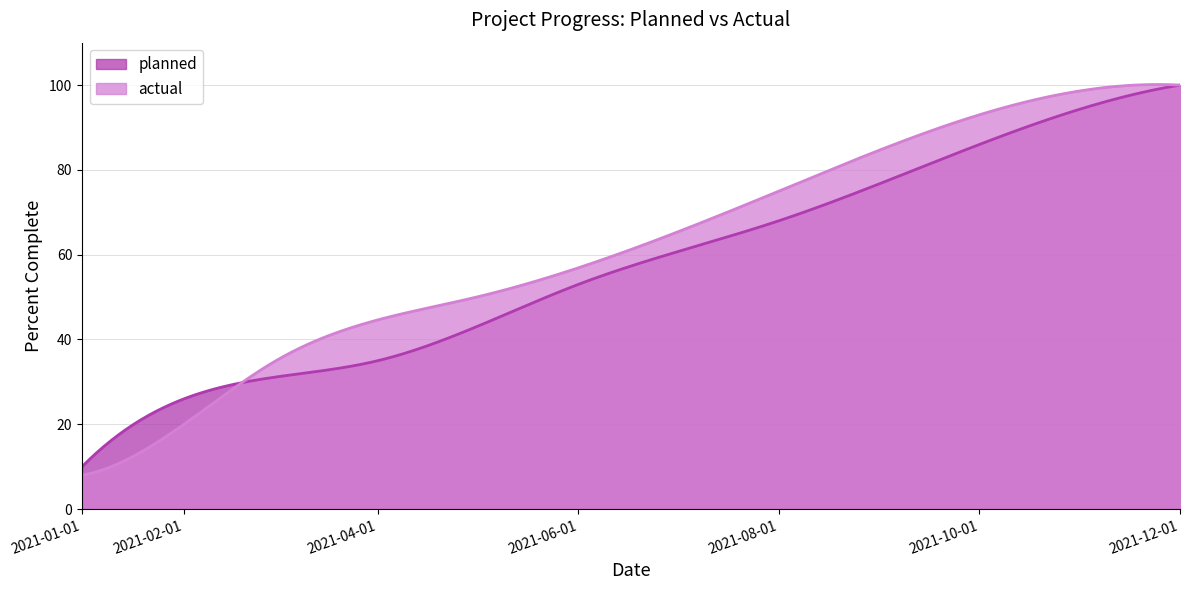

At 2021-02-01, list the series in order from smallest to largest.

actual, planned